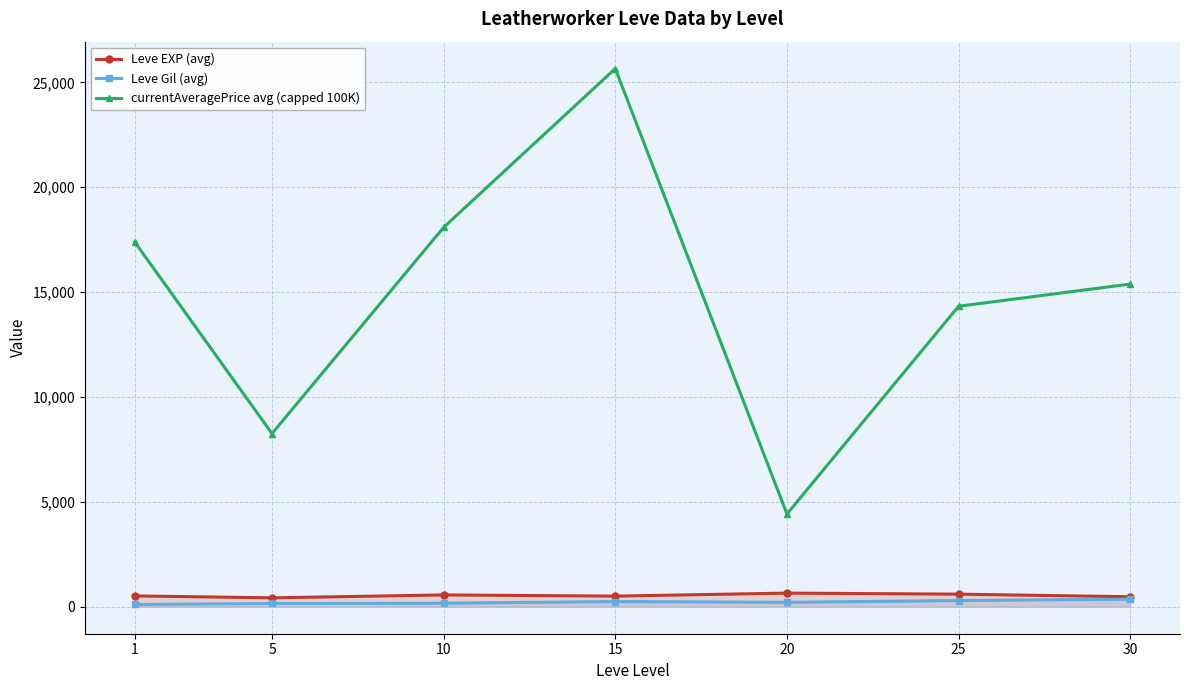

How many categories are shown in the chart?

7